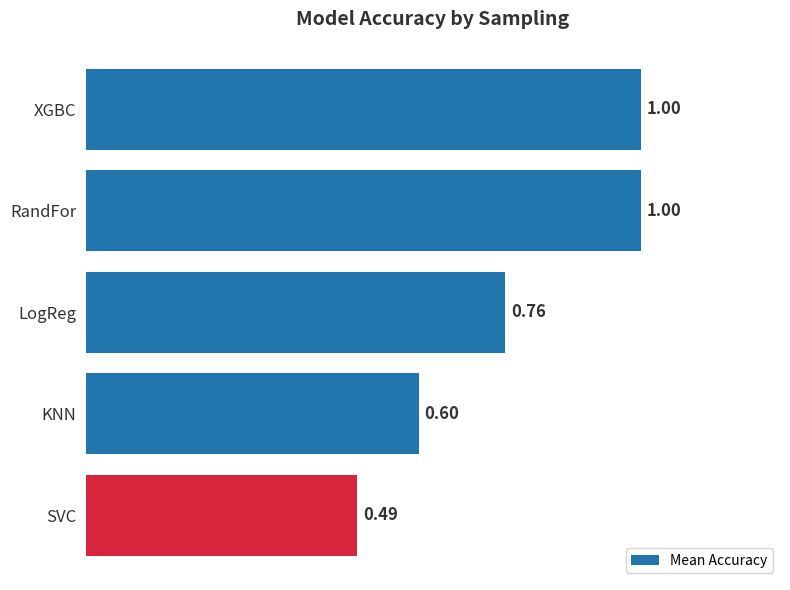

What is the difference between the second highest and second lowest values?

0.4